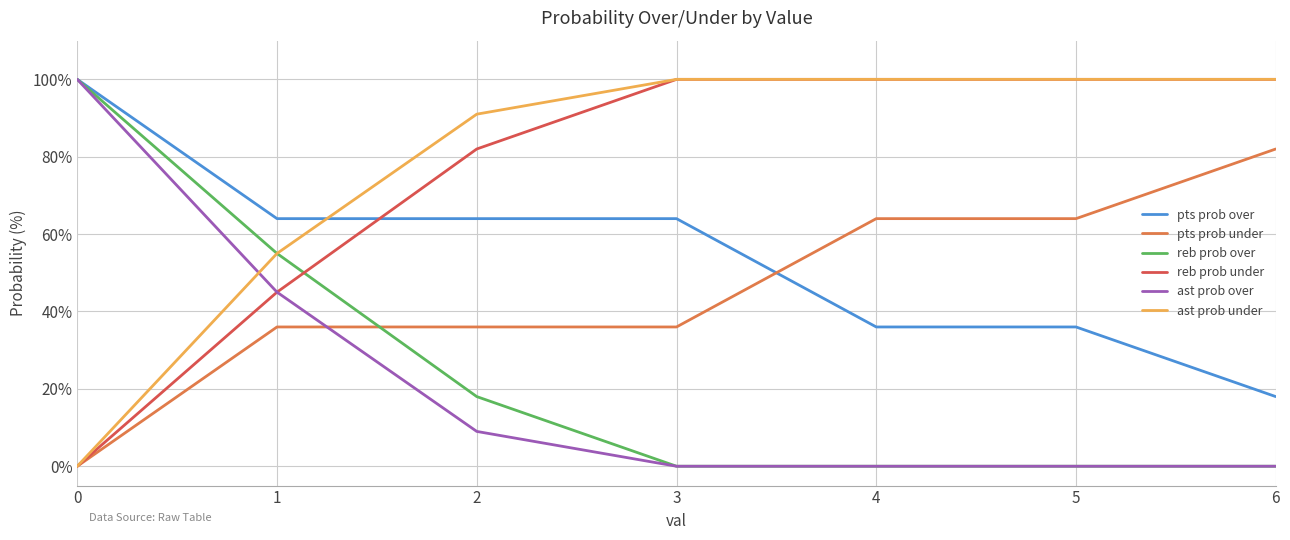

What is the maximum value for ast prob over?

100